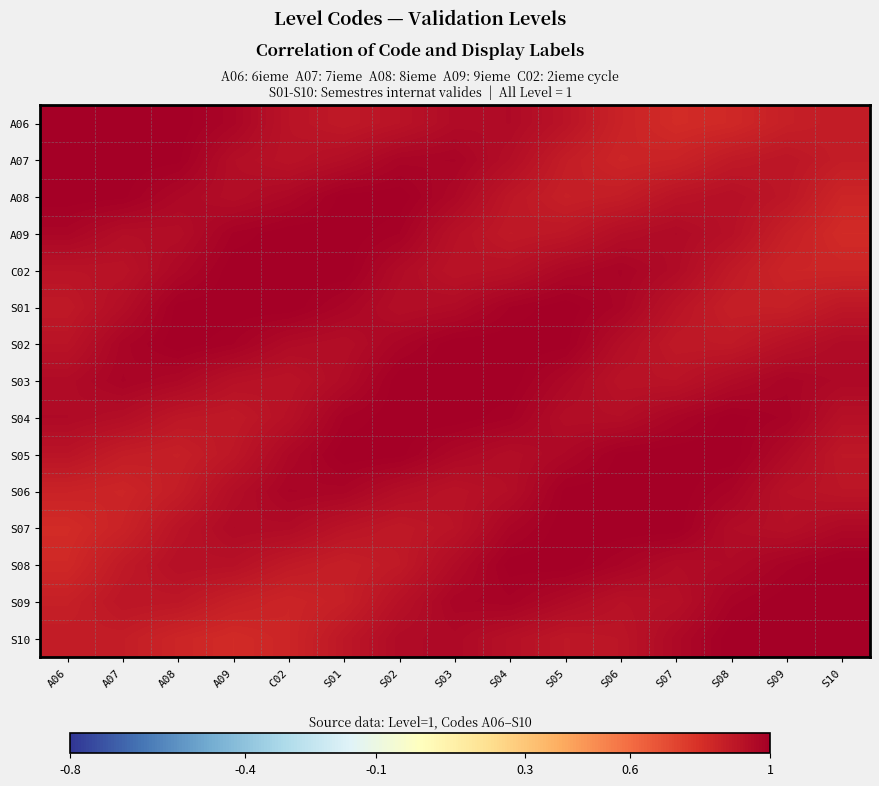

Between S02 and A06, which is larger?

A06